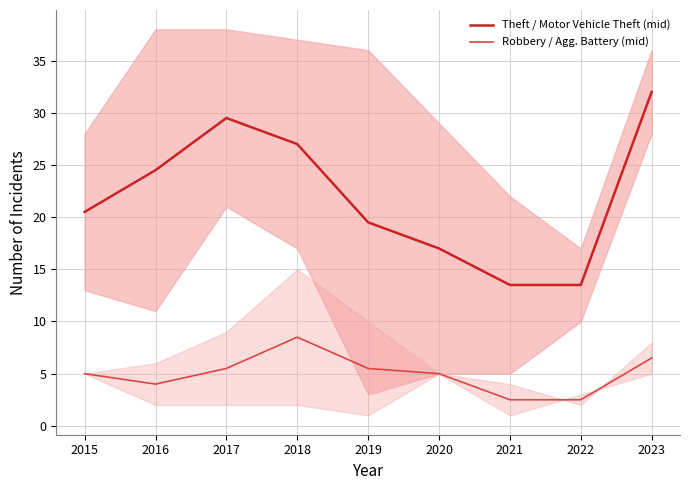

What are all the series names shown in the legend?

Theft / Motor Vehicle Theft (mid), Robbery / Agg. Battery (mid)